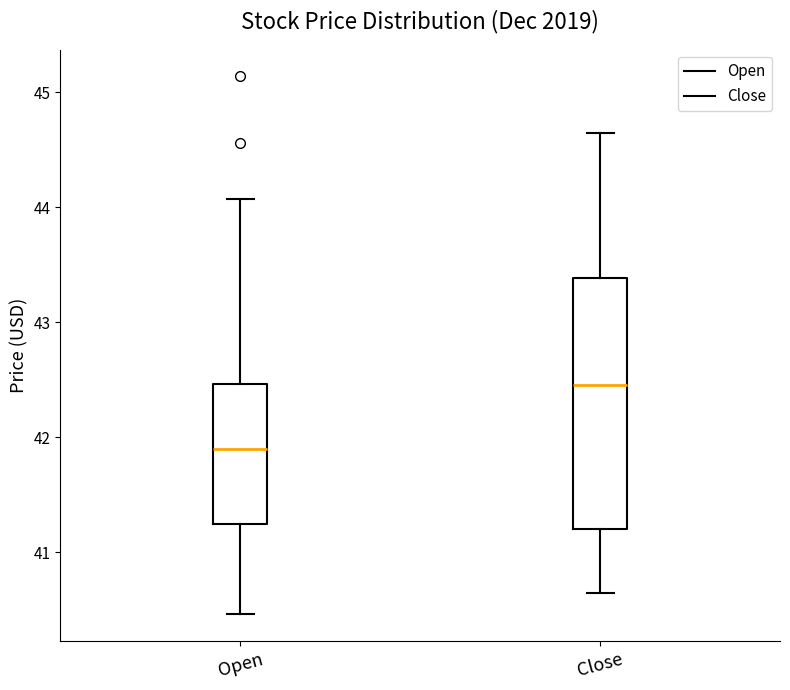

Where does the median line of the box for Close sit on the y-axis? The values are not printed on the chart, so give them approximately, as read against the axis.

42.5